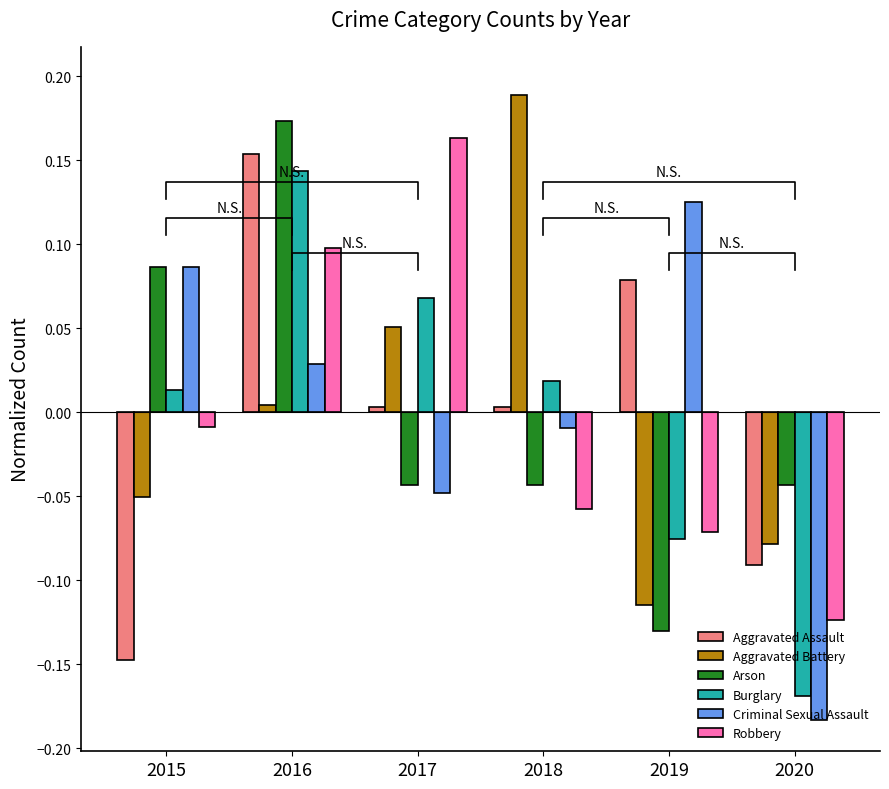

Where is Criminal Sexual Assault nearest to the value 0?

2018